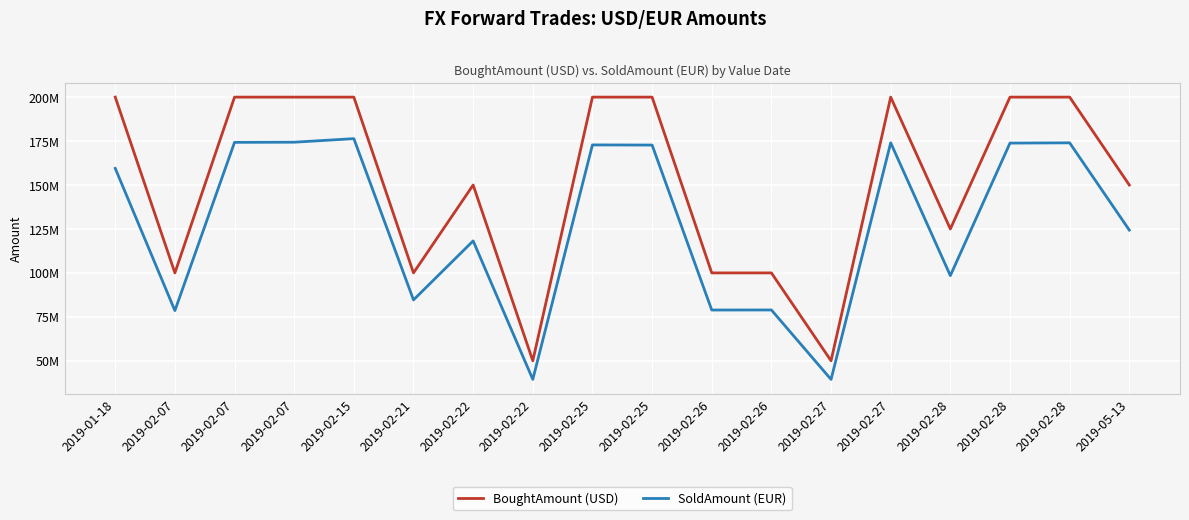

What is the difference between the BoughtAmount (USD) values at 2019-02-07 and 2019-02-26?

100000000.0